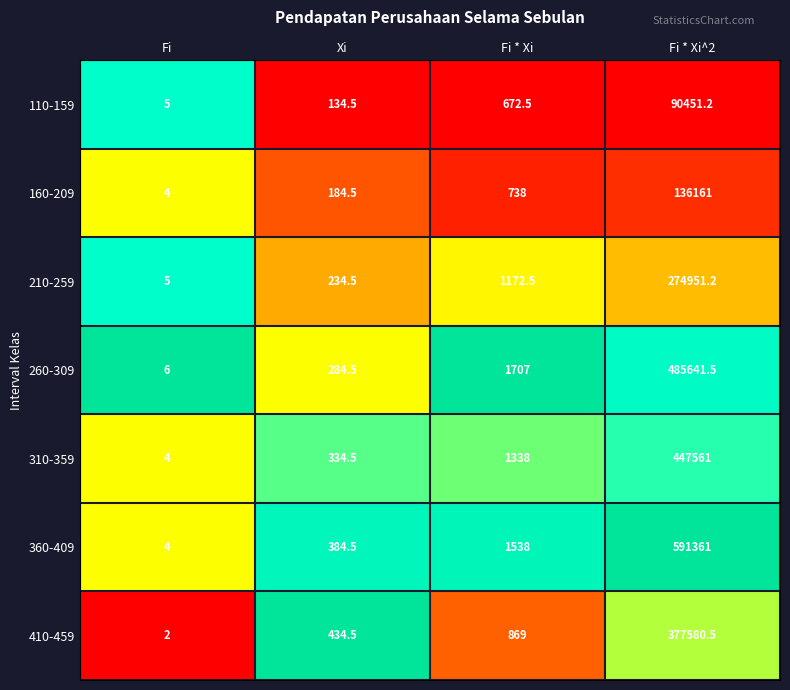

Reading left to right, transcribe all the data shown in this chart.

110-159: Fi=5.0	Xi=134.5	Fi * Xi=672.5	Fi * Xi^2=90451.2
160-209: Fi=4.0	Xi=184.5	Fi * Xi=738.0	Fi * Xi^2=136161.0
210-259: Fi=5.0	Xi=234.5	Fi * Xi=1172.5	Fi * Xi^2=274951.2
260-309: Fi=6.0	Xi=284.5	Fi * Xi=1707.0	Fi * Xi^2=485641.5
310-359: Fi=4.0	Xi=334.5	Fi * Xi=1338.0	Fi * Xi^2=447561.0
360-409: Fi=4.0	Xi=384.5	Fi * Xi=1538.0	Fi * Xi^2=591361.0
410-459: Fi=2.0	Xi=434.5	Fi * Xi=869.0	Fi * Xi^2=377580.5